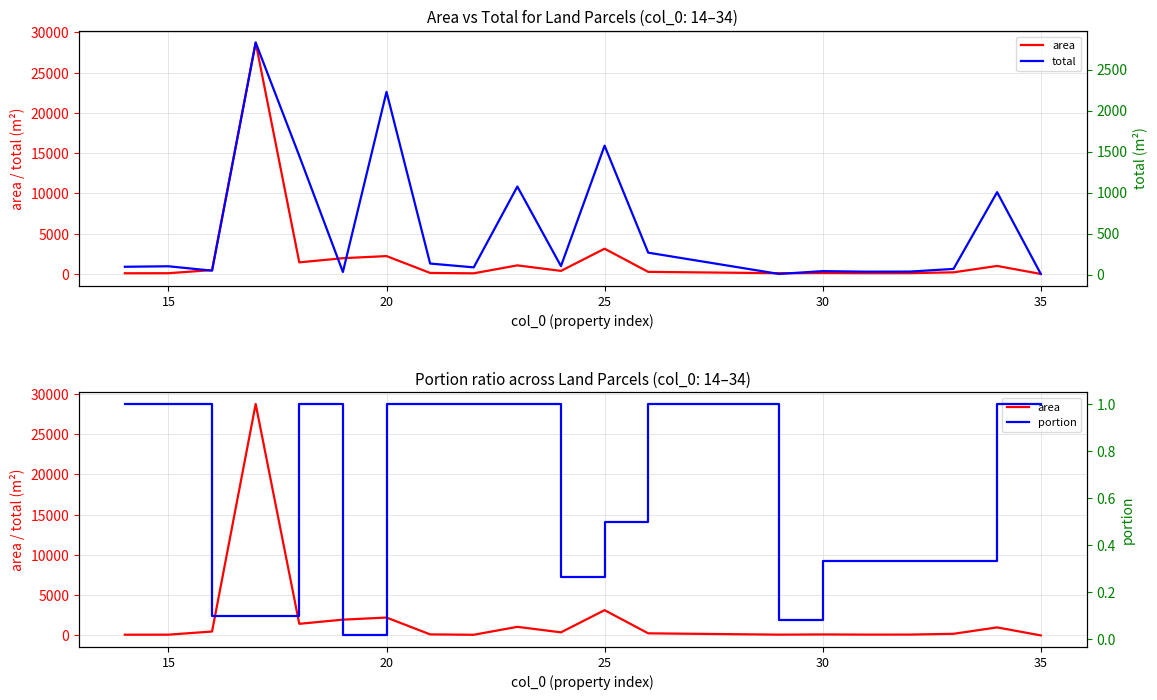

List the series in order of their peak value, highest first.

area, total, portion